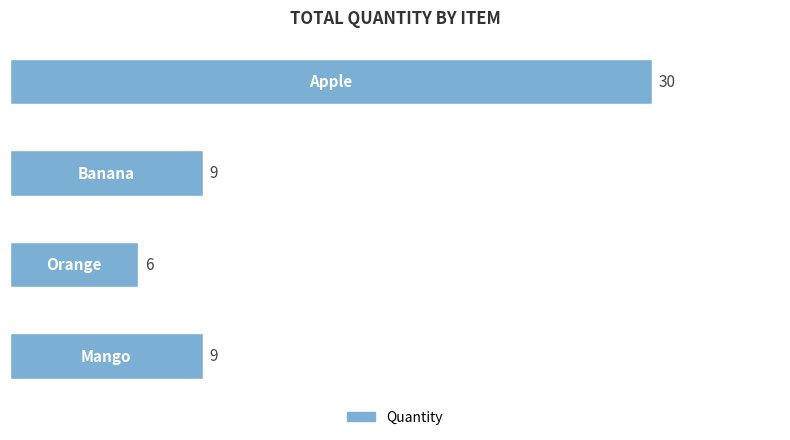

What is the smallest value displayed?

6